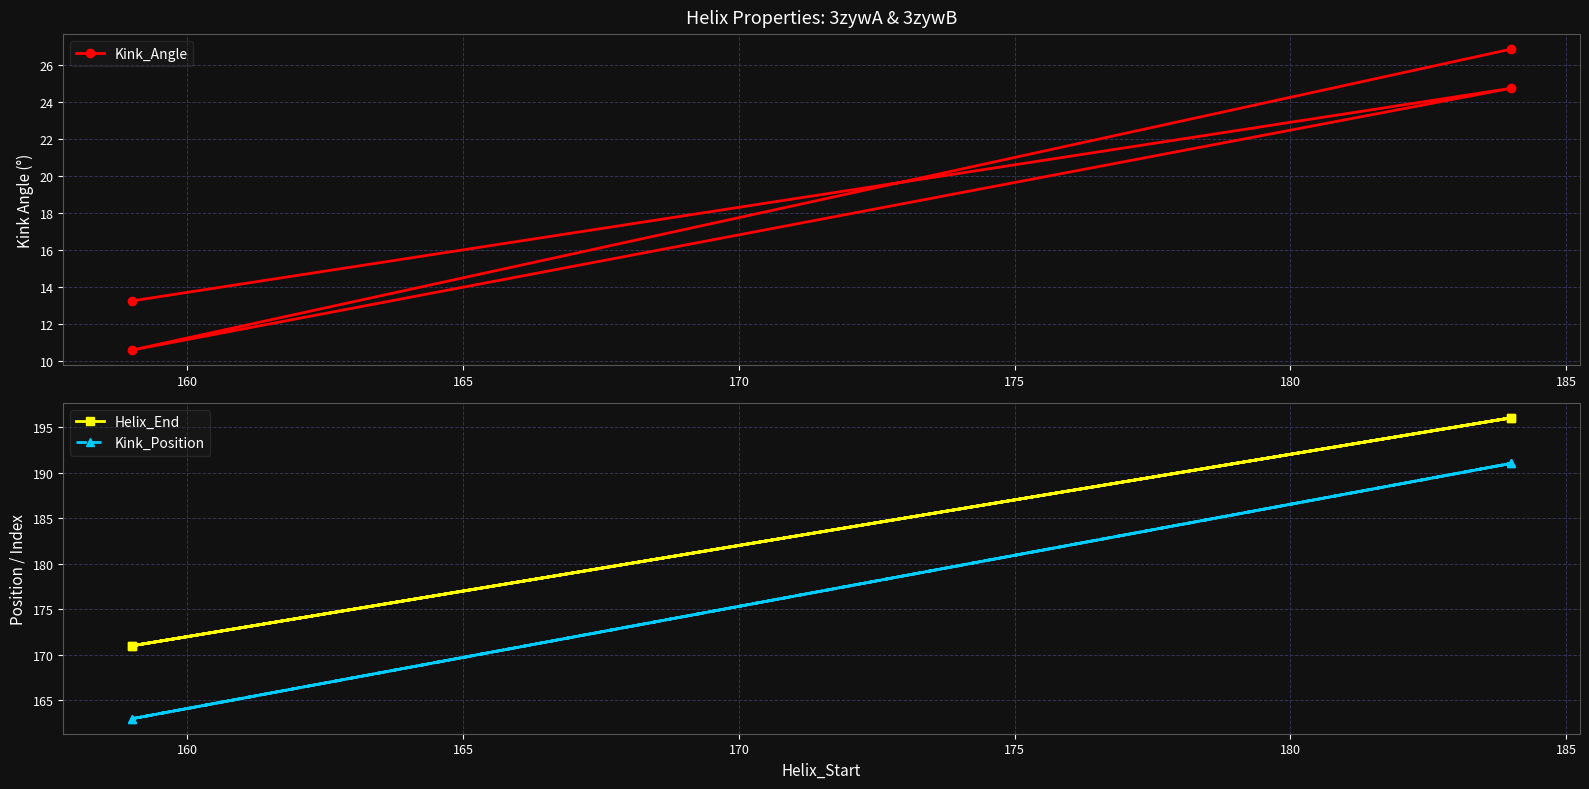

Count the Helix_End values in the range 171 to 196.

4